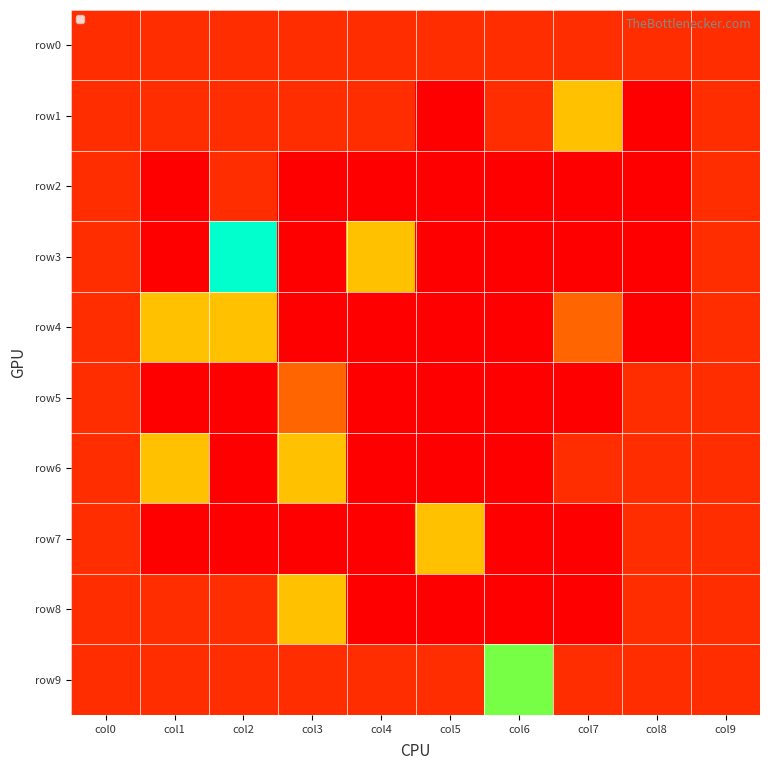

Rank the series by their maximum value, from highest to lowest.

row3, row9, row1, row4, row6, row7, row8, row5, row0, row2